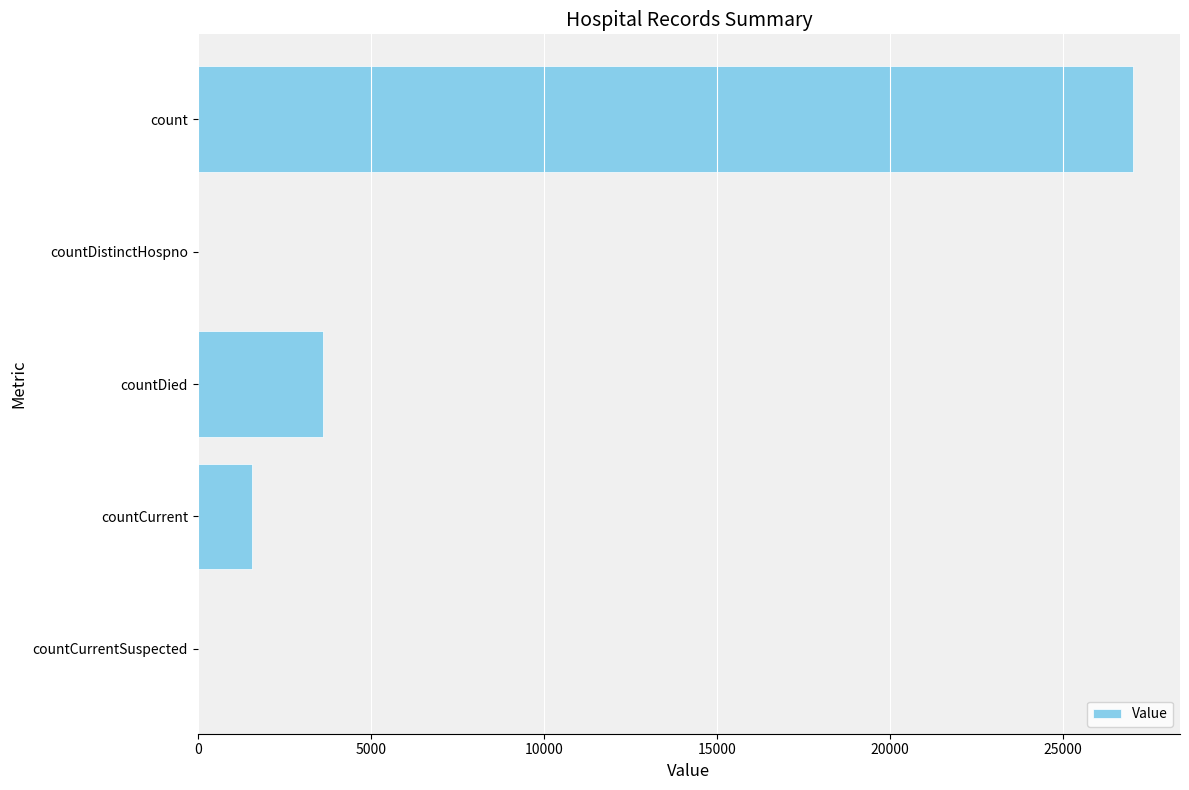

At which label is the value closest to 13512?

countDied